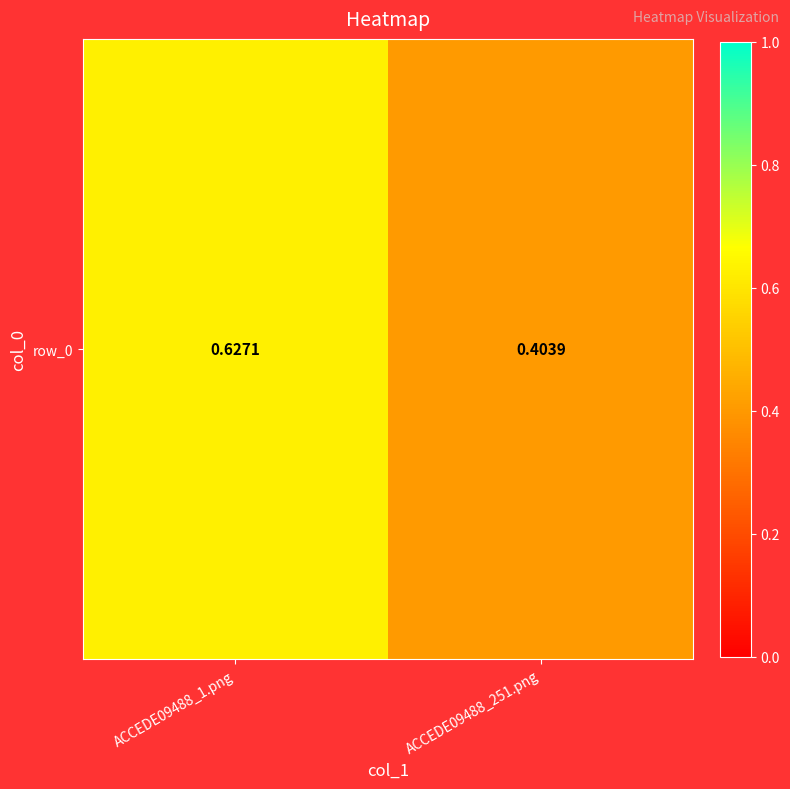

Reading right to left, transcribe all the data shown in this chart.

ACCEDE09488_251.png=0.4	ACCEDE09488_1.png=0.6